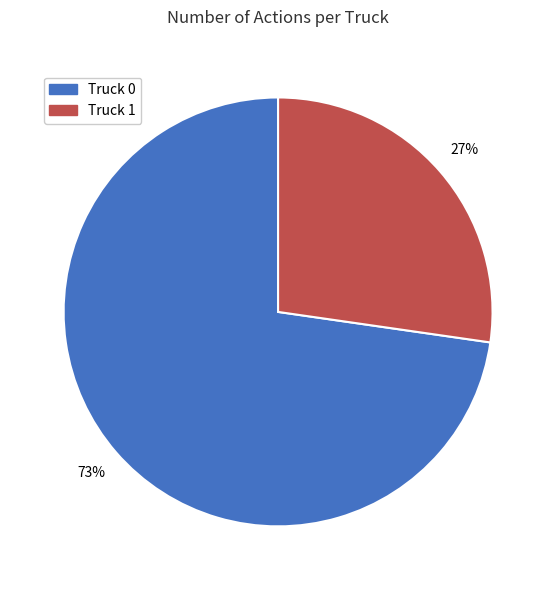

Count the number of slices in the pie.

2